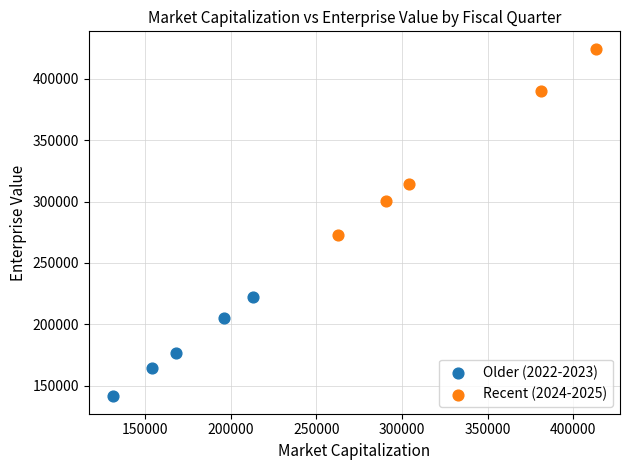

Which series contains the highest Y value?

Recent (2024-2025)